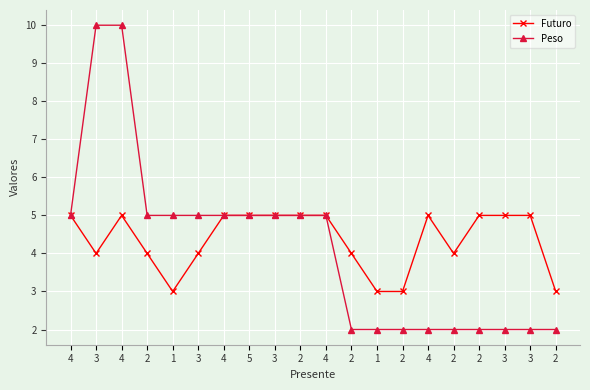

What is the maximum value for Peso?

10